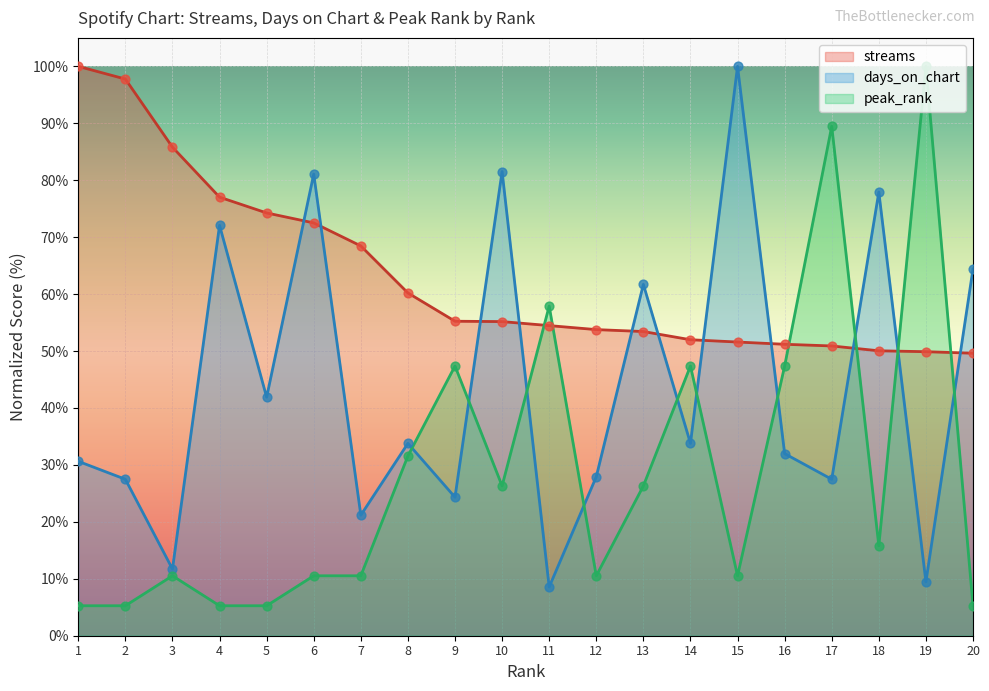

At how many categories does at least one series exceed 60?

15